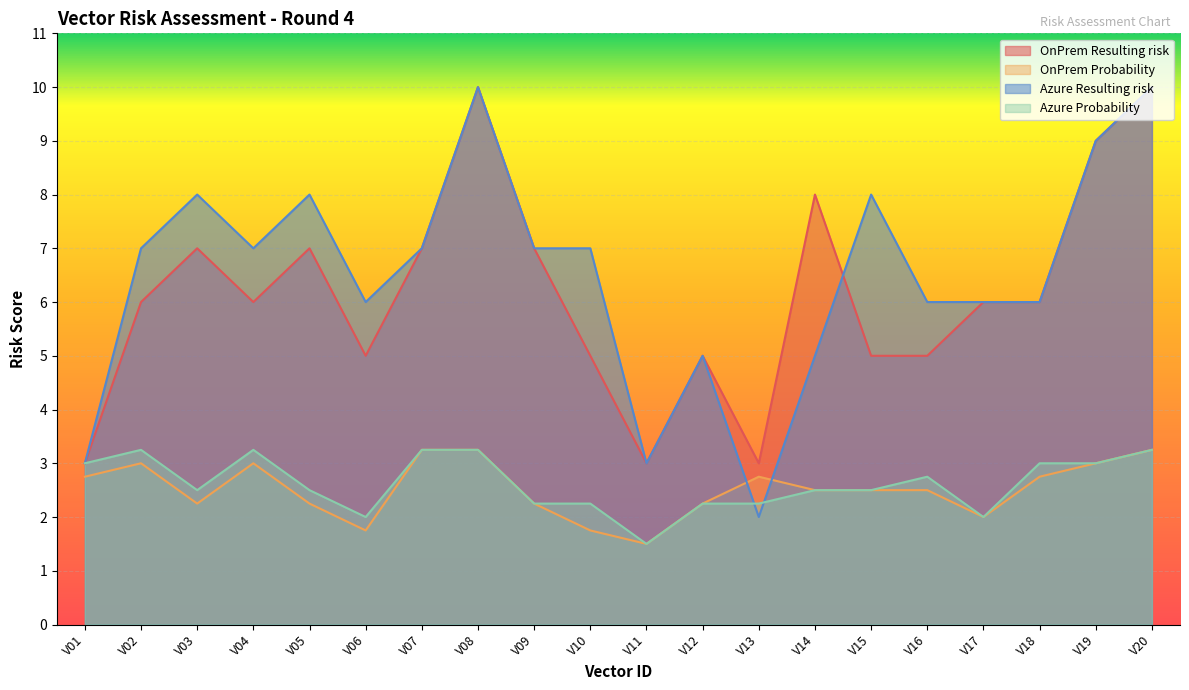

At which label does Azure Probability first exceed 2?

V01